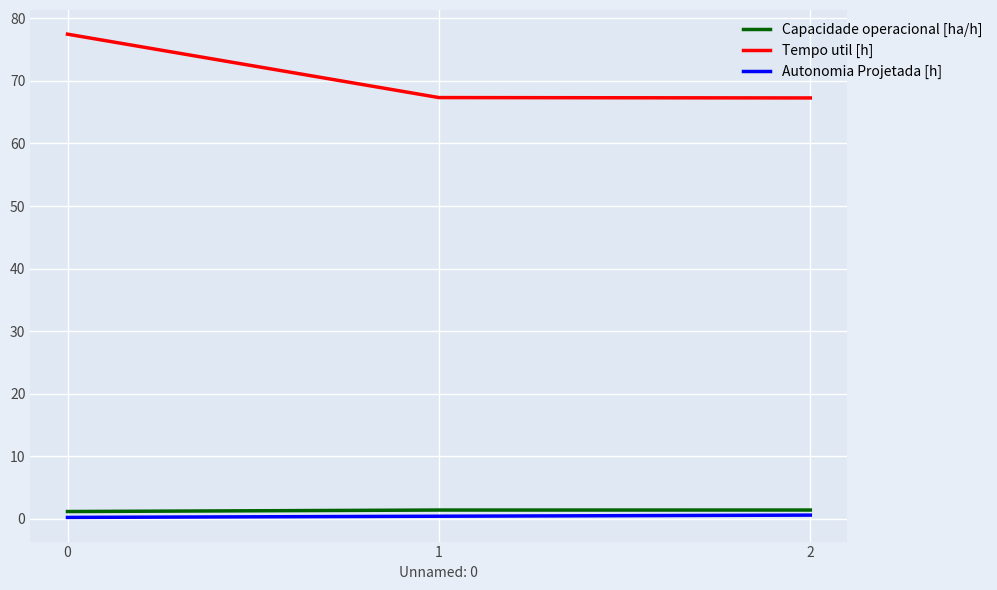

Which series has the largest total across all categories?

Tempo util [h]